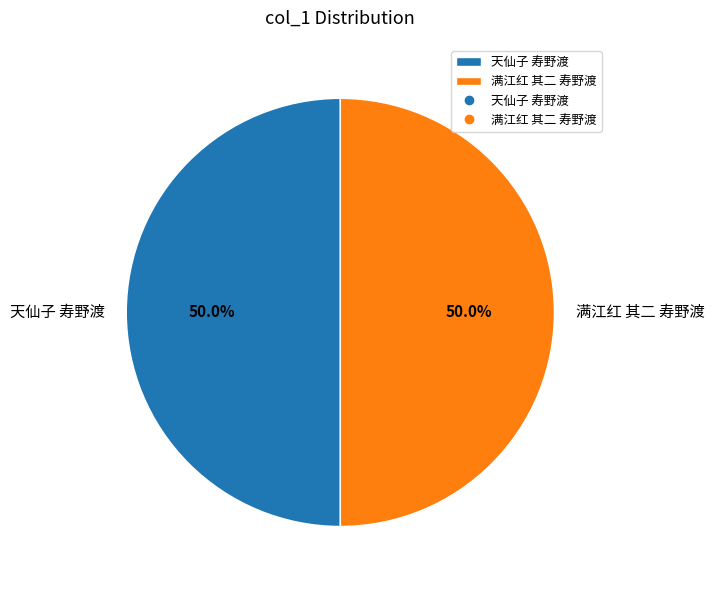

Approximately how many times larger is the value at 满江红 其二 寿野渡 compared to 天仙子 寿野渡?

1.0